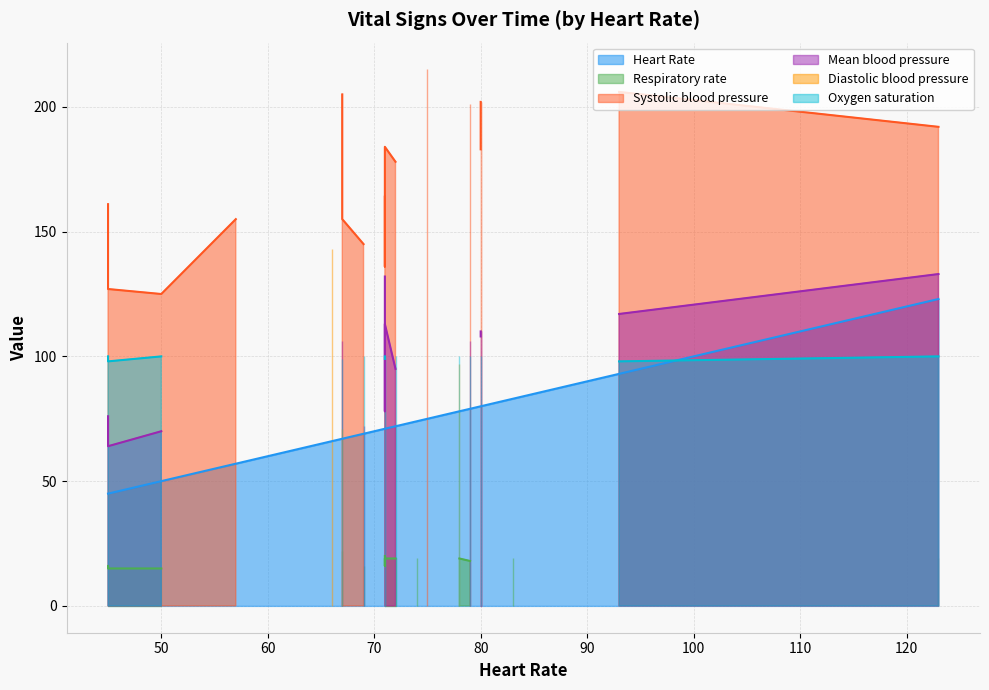

At which category does the chart reach its minimum across all series?

79